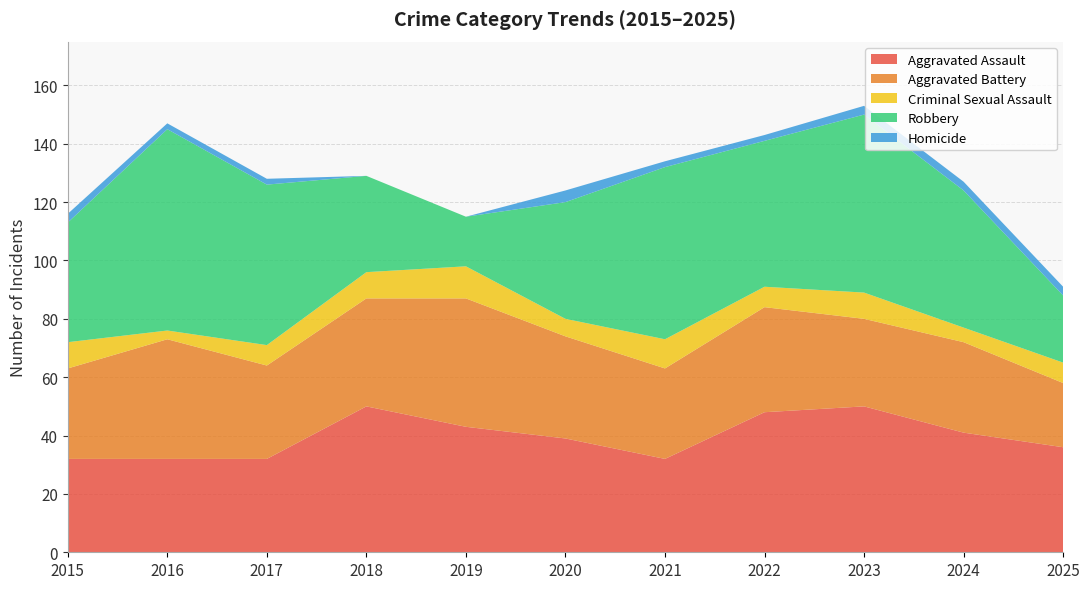

Reading left to right, extract all data points from this chart.

Aggravated Assault: 2015=32	2016=32	2017=32	2018=50	2019=43	2020=39	2021=32	2022=48	2023=50	2024=41	2025=36
Aggravated Battery: 2015=31	2016=41	2017=32	2018=37	2019=44	2020=35	2021=31	2022=36	2023=30	2024=31	2025=22
Criminal Sexual Assault: 2015=9	2016=3	2017=7	2018=9	2019=11	2020=6	2021=10	2022=7	2023=9	2024=5	2025=7
Robbery: 2015=41	2016=69	2017=55	2018=33	2019=17	2020=40	2021=59	2022=50	2023=61	2024=47	2025=23
Homicide: 2015=3	2016=2	2017=2	2018=0	2019=0	2020=4	2021=2	2022=2	2023=3	2024=3	2025=3